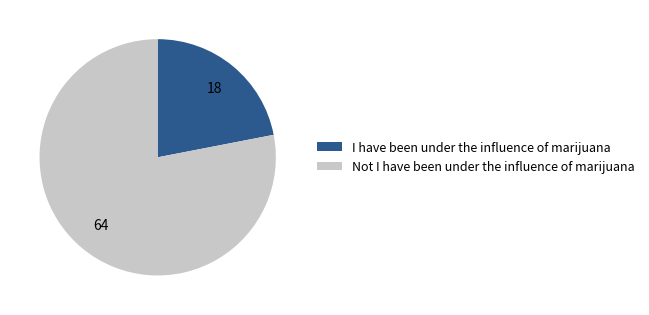

Is it true that I have been under the influence of marijuana is 16% of the pie?

False